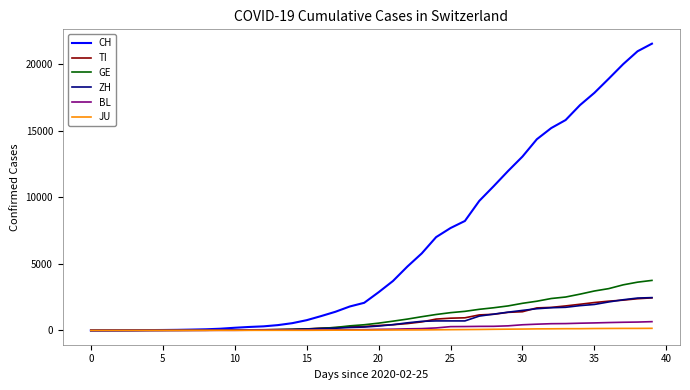

Which series has the widest spread of values?

CH